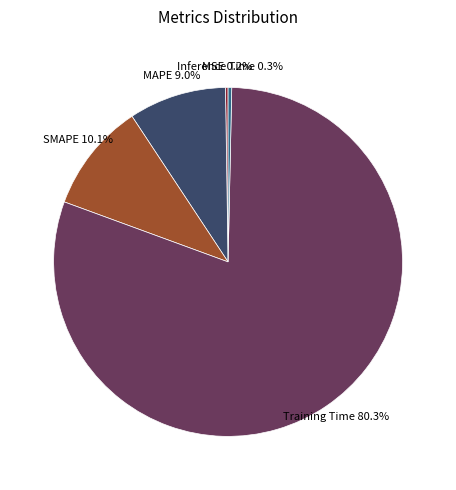

What portion of the pie excludes SMAPE?

89.9%